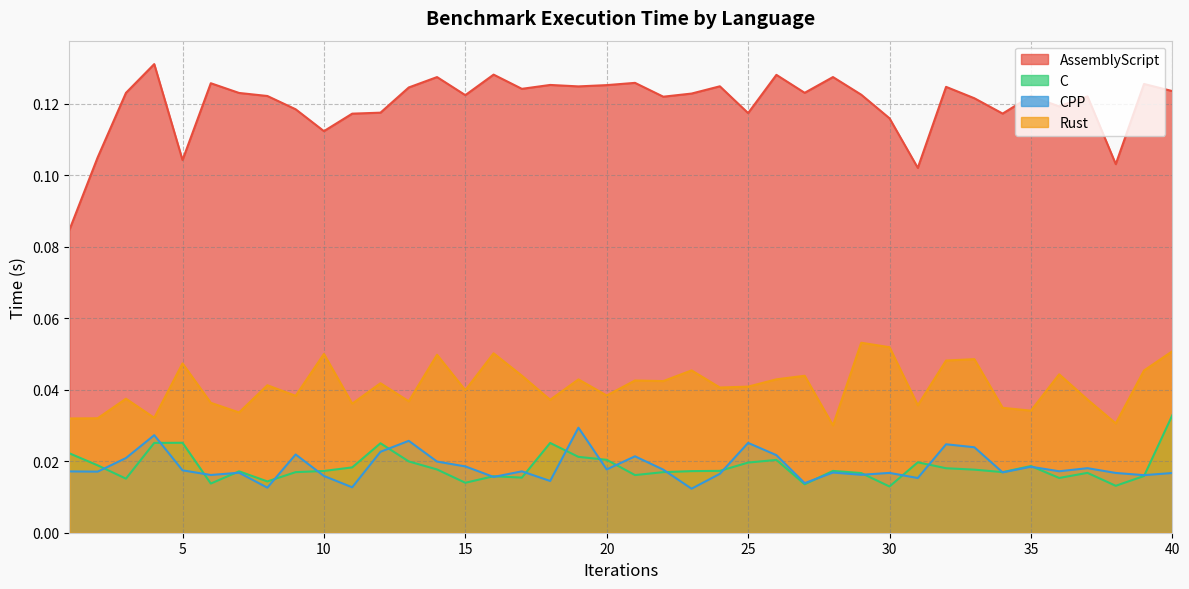

How many categories are shown in the chart?

40